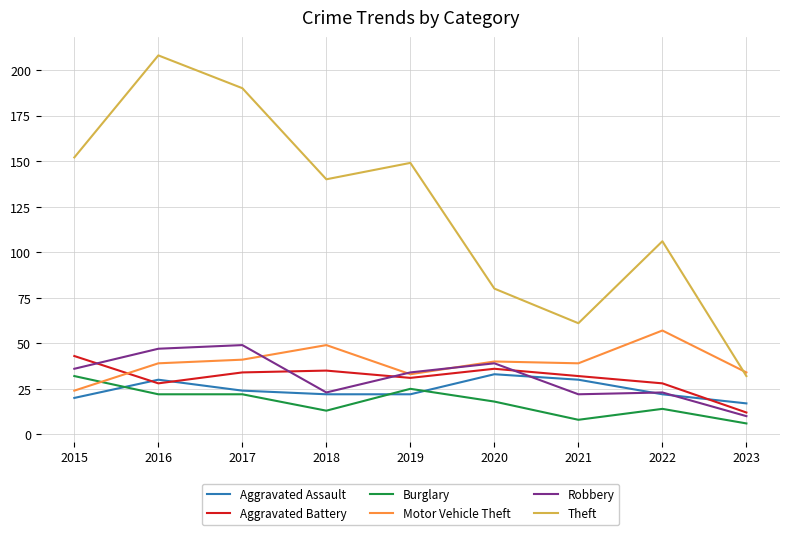

Reading right to left, transcribe all the data shown in this chart.

Aggravated Assault: 2023=17	2022=22	2021=30	2020=33	2019=22	2018=22	2017=24	2016=30	2015=20
Aggravated Battery: 2023=12	2022=28	2021=32	2020=36	2019=31	2018=35	2017=34	2016=28	2015=43
Burglary: 2023=6	2022=14	2021=8	2020=18	2019=25	2018=13	2017=22	2016=22	2015=32
Motor Vehicle Theft: 2023=34	2022=57	2021=39	2020=40	2019=33	2018=49	2017=41	2016=39	2015=24
Robbery: 2023=10	2022=23	2021=22	2020=39	2019=34	2018=23	2017=49	2016=47	2015=36
Theft: 2023=32	2022=106	2021=61	2020=80	2019=149	2018=140	2017=190	2016=208	2015=152